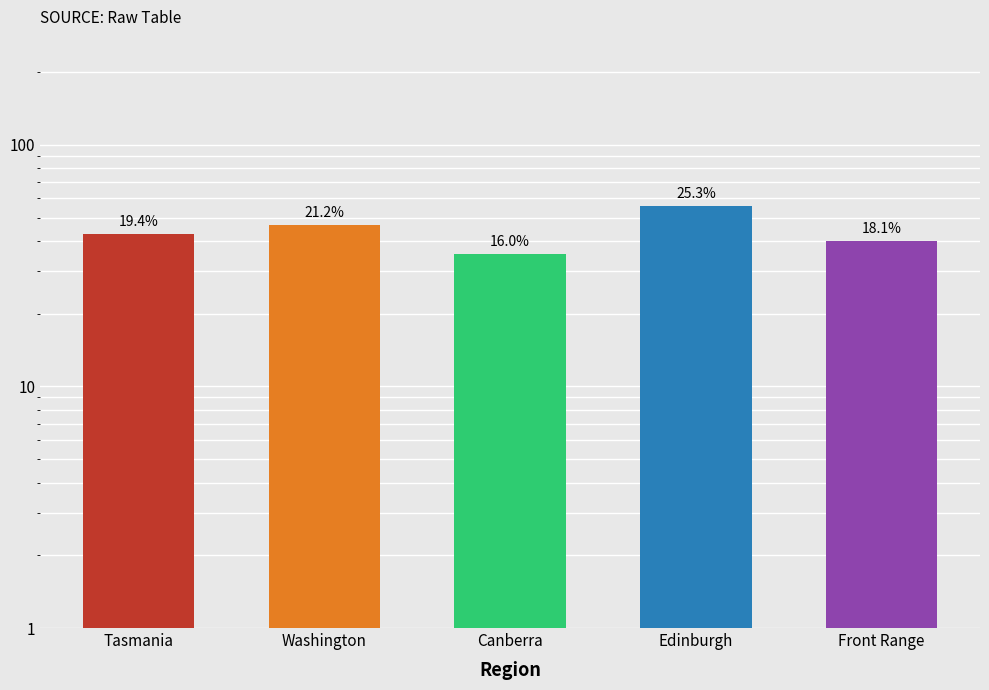

How many bars are there in total?

5